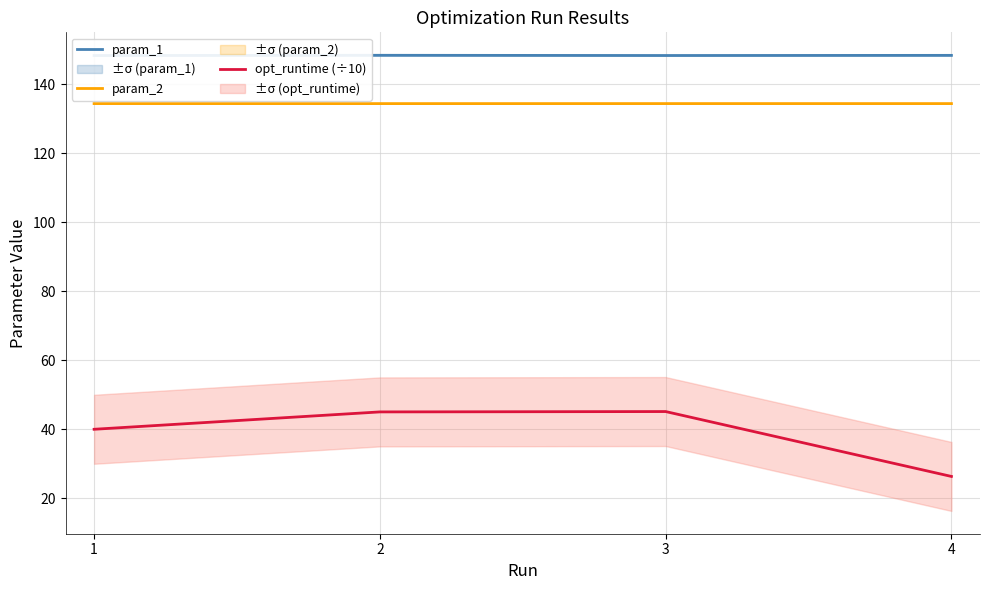

Where is the first local maximum for param_2?

3